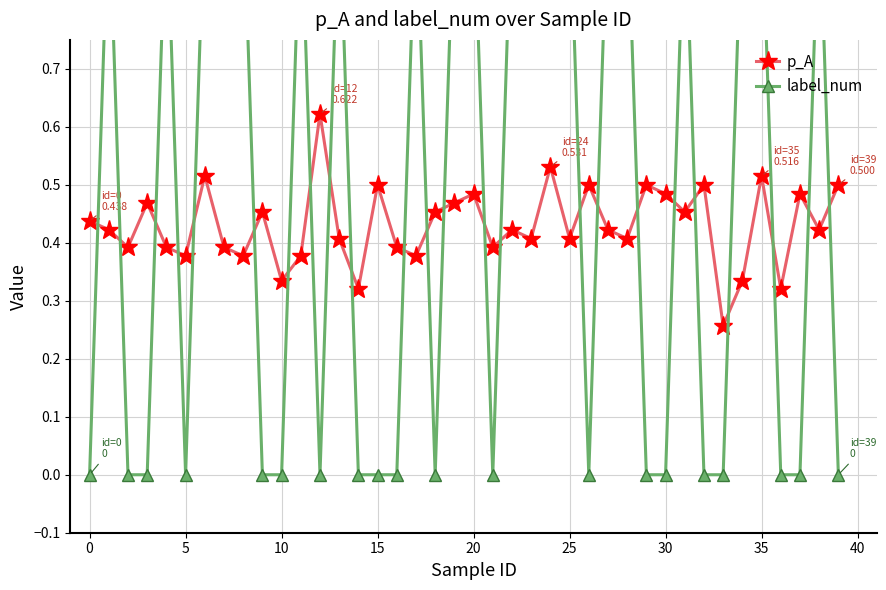

Rank the series by their maximum value, from highest to lowest.

label_num, p_A